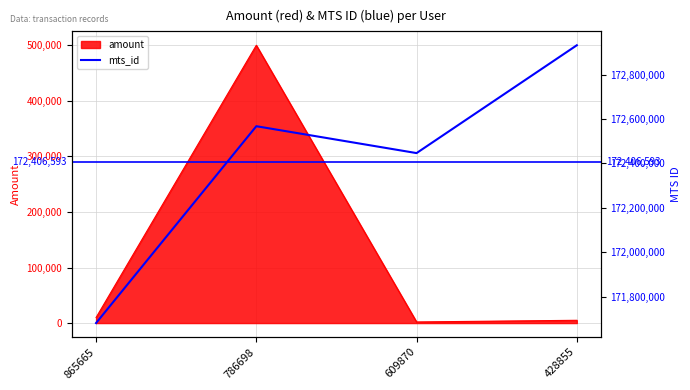

Where is the first local minimum for amount?

609870